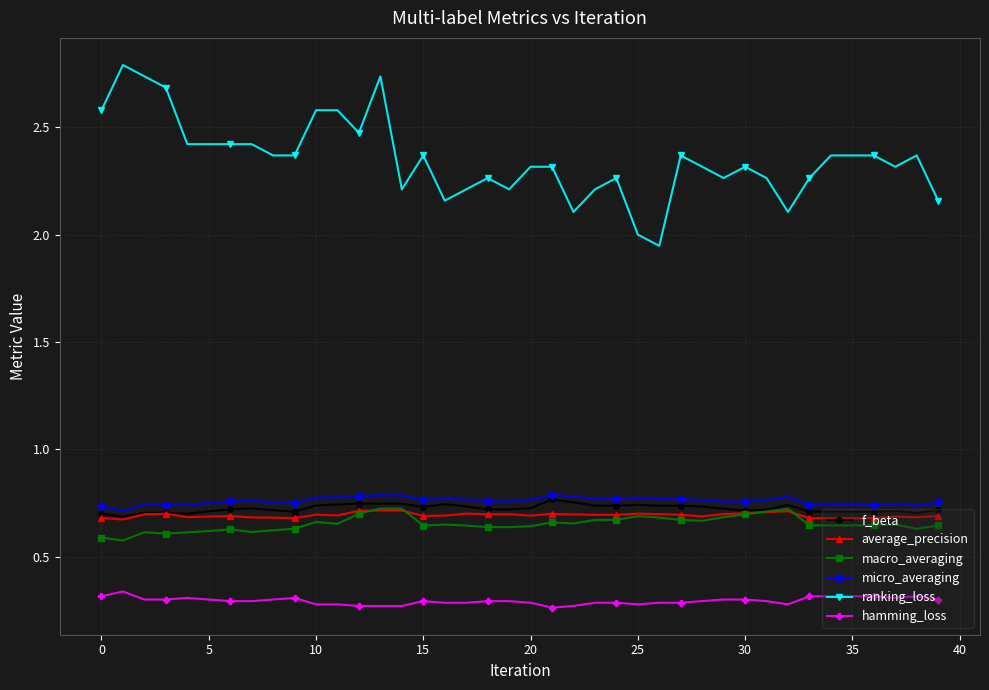

Which series has the widest spread of values?

ranking_loss